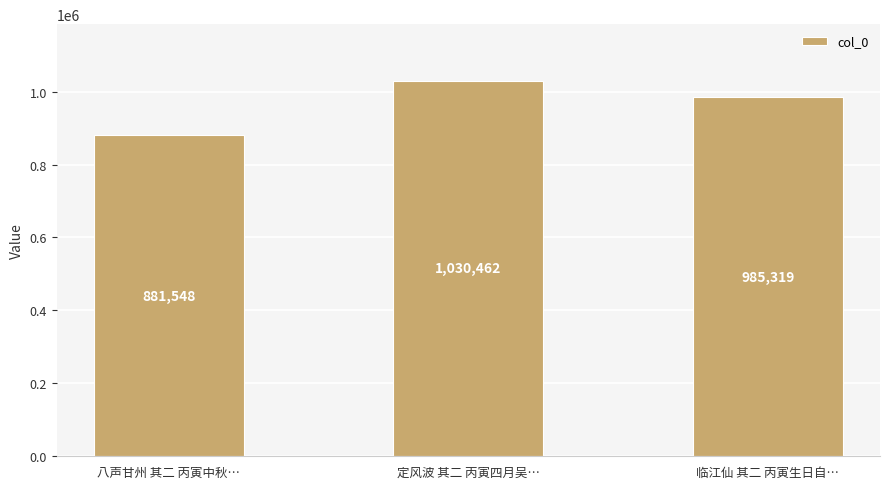

Reading right to left, list all the values displayed in this chart.

临江仙 其二 丙寅生日自…=985319	定风波 其二 丙寅四月吴…=1030462	八声甘州 其二 丙寅中秋…=881548